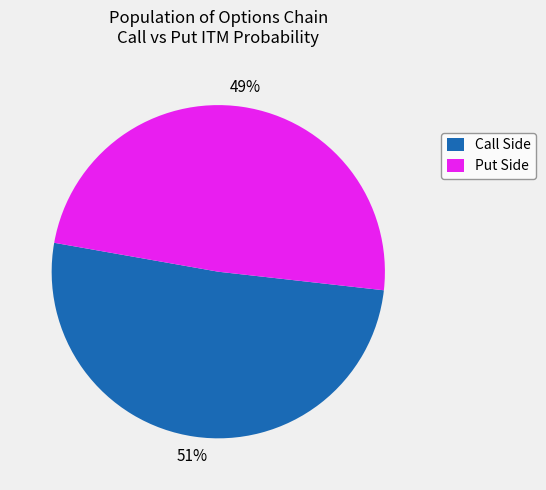

Is it true that Call Side is 60% of the pie?

False